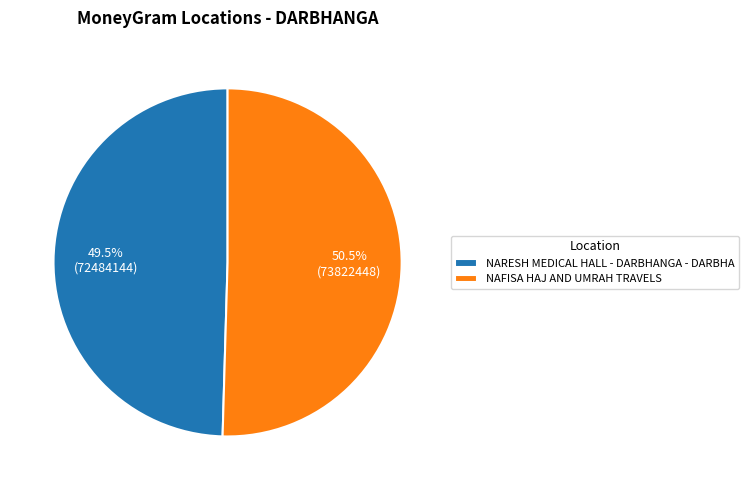

Which has a higher value, NAFISA HAJ AND UMRAH TRAVELS or NARESH MEDICAL HALL - DARBHANGA - DARBHA?

NAFISA HAJ AND UMRAH TRAVELS